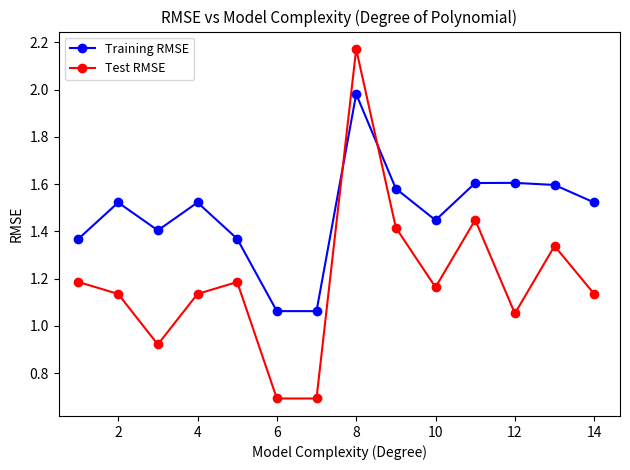

How many intersections are there between Training RMSE and Test RMSE?

2